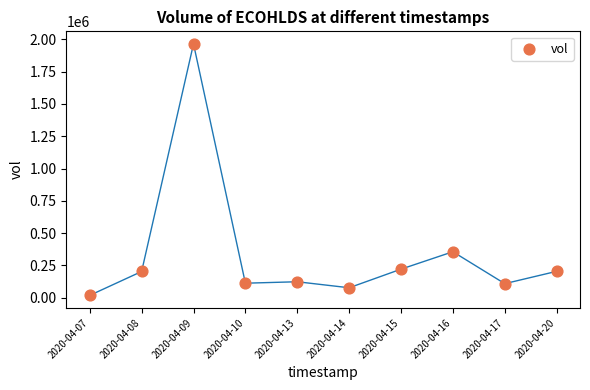

What is the average Y value?

338060